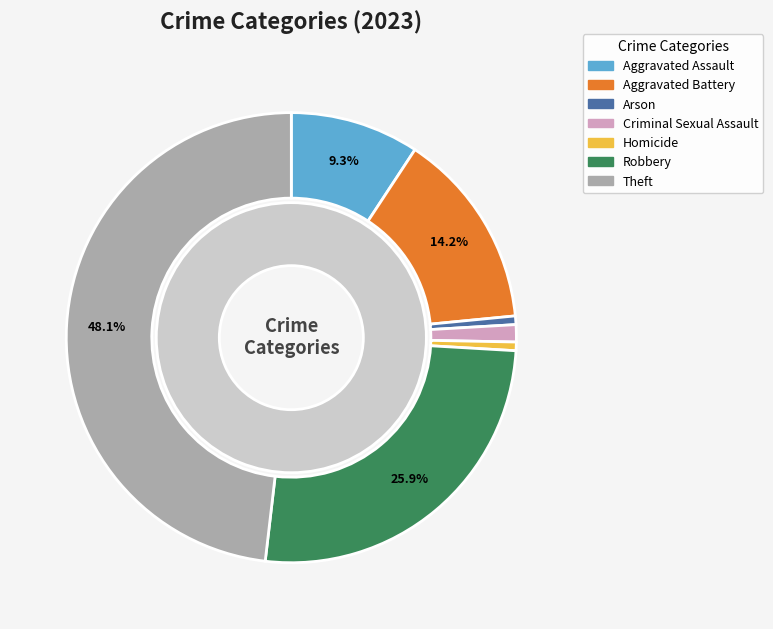

Is it true that Aggravated Assault is 19% of the pie?

False